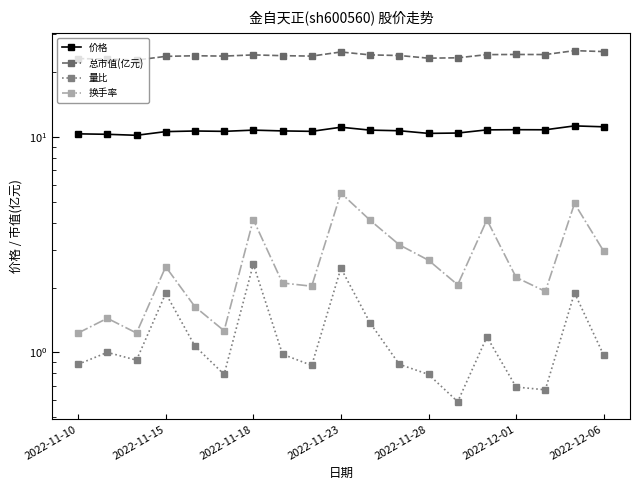

True or false: 换手率 and 量比 intersect in this chart.

False